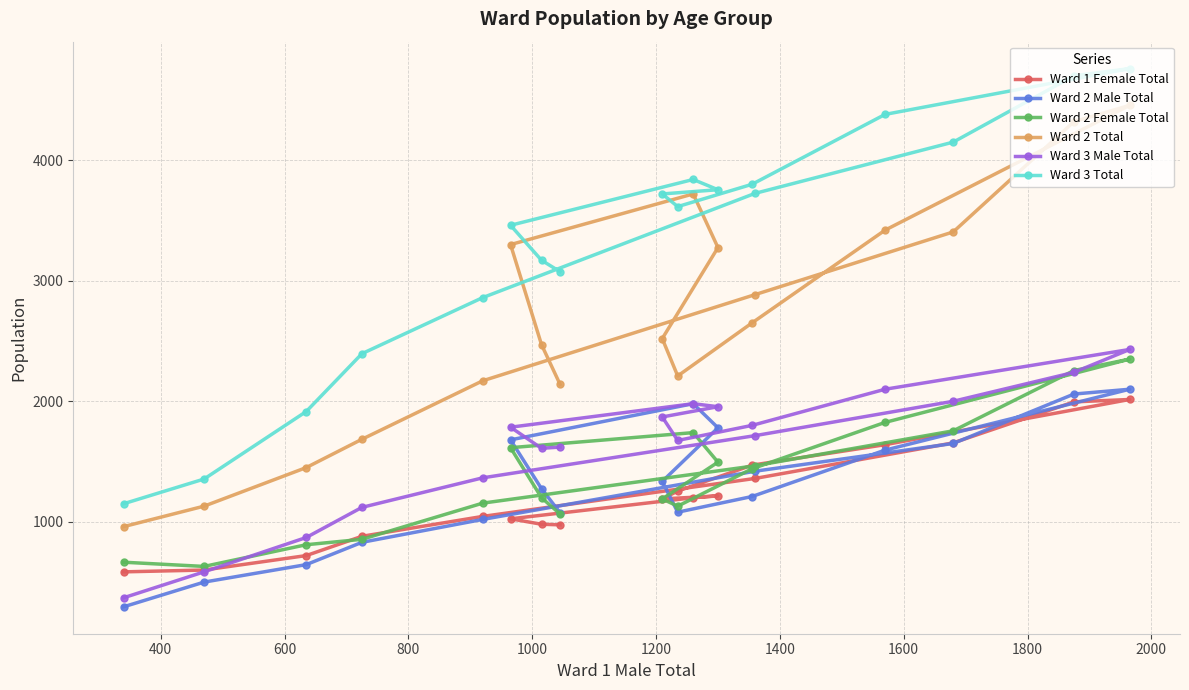

Reading left to right, list all the values displayed in this chart.

Ward 1 Female Total: 975	980	1025	1200	1215	1190	1255	1470	1640	2015	1995	1655	1360	1045	880	720	600	585
Ward 2 Male Total: 1075	1275	1680	1980	1780	1335	1080	1210	1595	2100	2060	1650	1420	1020	830	645	500	295
Ward 2 Female Total: 1065	1200	1615	1740	1495	1190	1130	1440	1825	2350	2255	1755	1465	1155	855	810	630	665
Ward 2 Total: 2140	2470	3300	3720	3275	2520	2210	2650	3420	4455	4320	3405	2885	2170	1685	1450	1130	960
Ward 3 Male Total: 1620	1610	1785	1980	1955	1870	1675	1800	2100	2430	2240	2000	1715	1365	1120	870	585	370
Ward 3 Total: 3075	3170	3460	3840	3755	3720	3615	3800	4380	4760	4700	4150	3725	2860	2395	1915	1355	1150